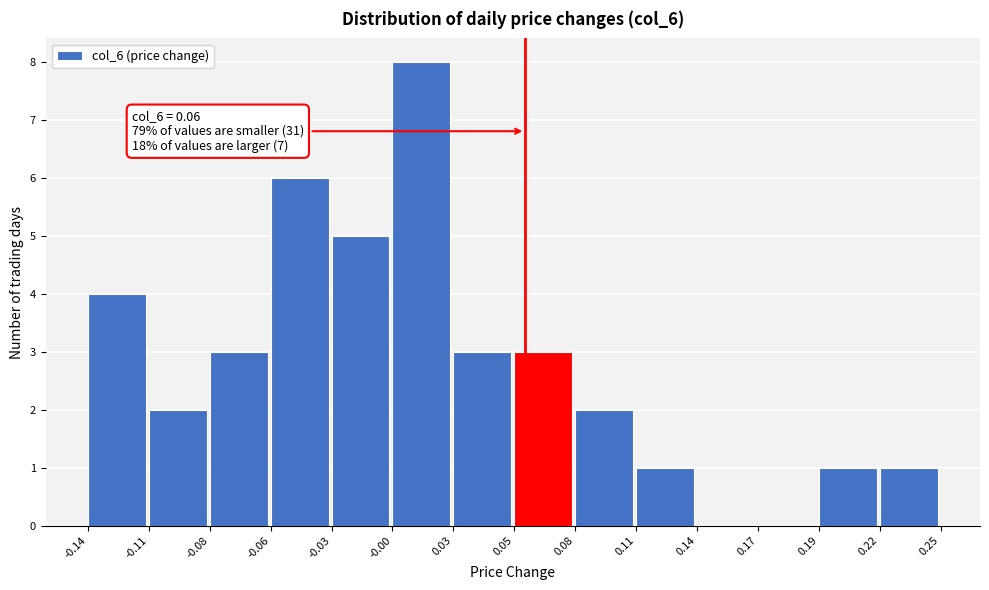

Reading left to right, transcribe all the data shown in this chart.

-0.14=4	-0.11=2	-0.08=3	-0.06=6	-0.03=5	-0.00=8	0.03=3	0.05=3	0.08=2	0.11=1	0.14=0	0.17=0	0.19=1	0.22=1